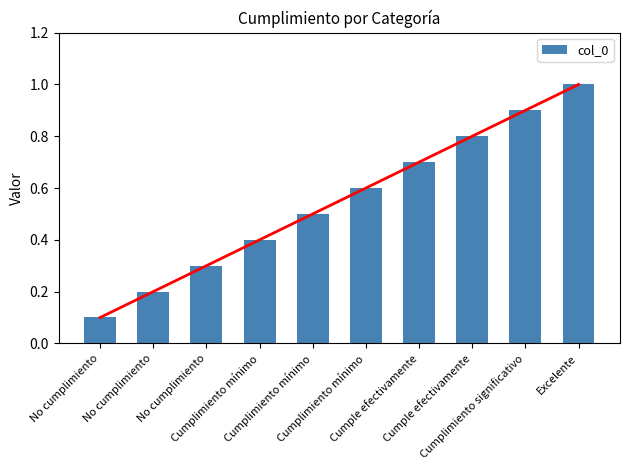

Rank the categories by value from lowest to highest.

No cumplimiento, No cumplimiento, No cumplimiento, Cumplimiento mínimo, Cumplimiento mínimo, Cumplimiento mínimo, Cumple efectivamente, Cumple efectivamente, Cumplimiento significativo, Excelente